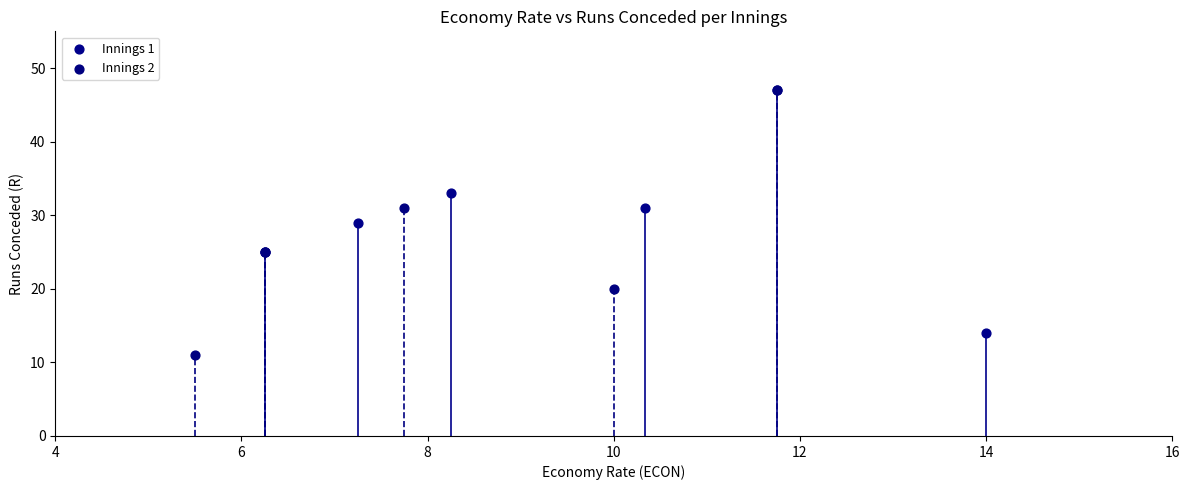

Which series has the widest spread of Y values?

Innings 2